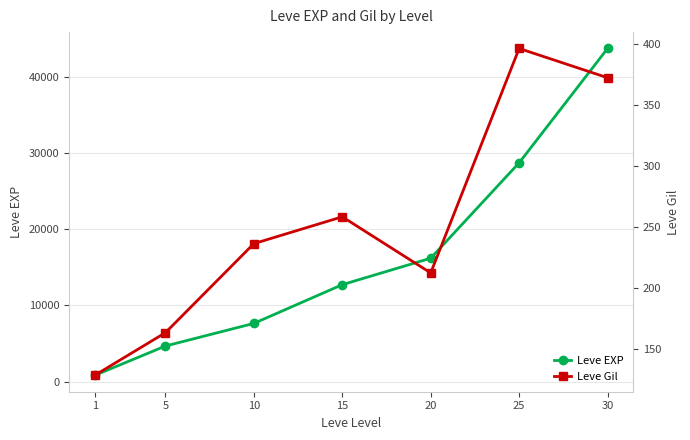

What are all the series names shown in the legend?

Leve EXP, Leve Gil